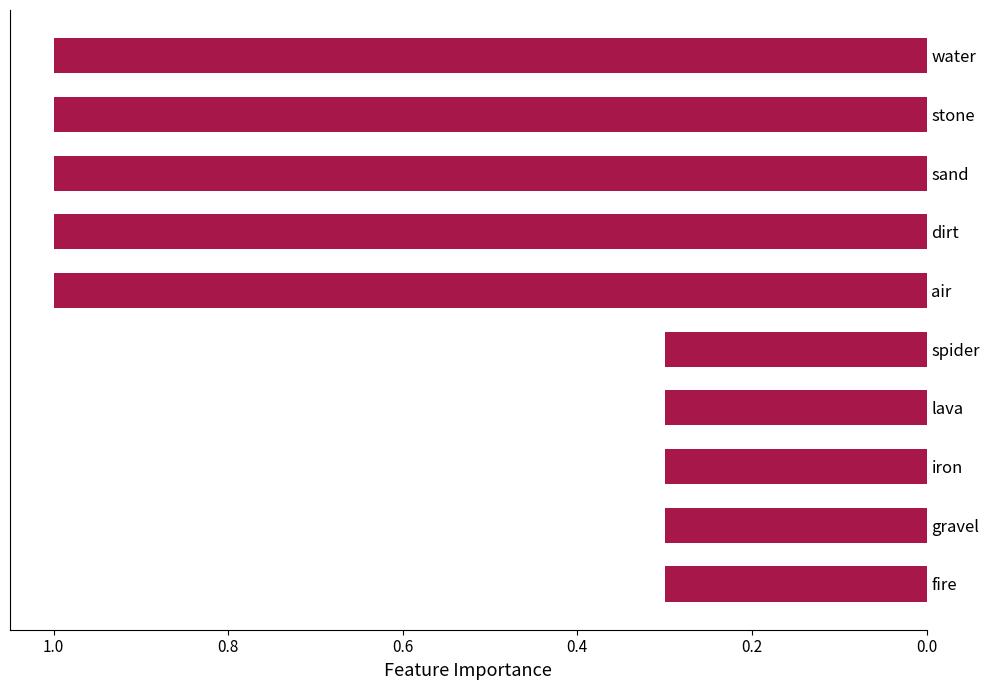

Reading bottom to top, extract all data points from this chart.

0.3	0.3	0.3	0.3	0.3	1.0	1.0	1.0	1.0	1.0